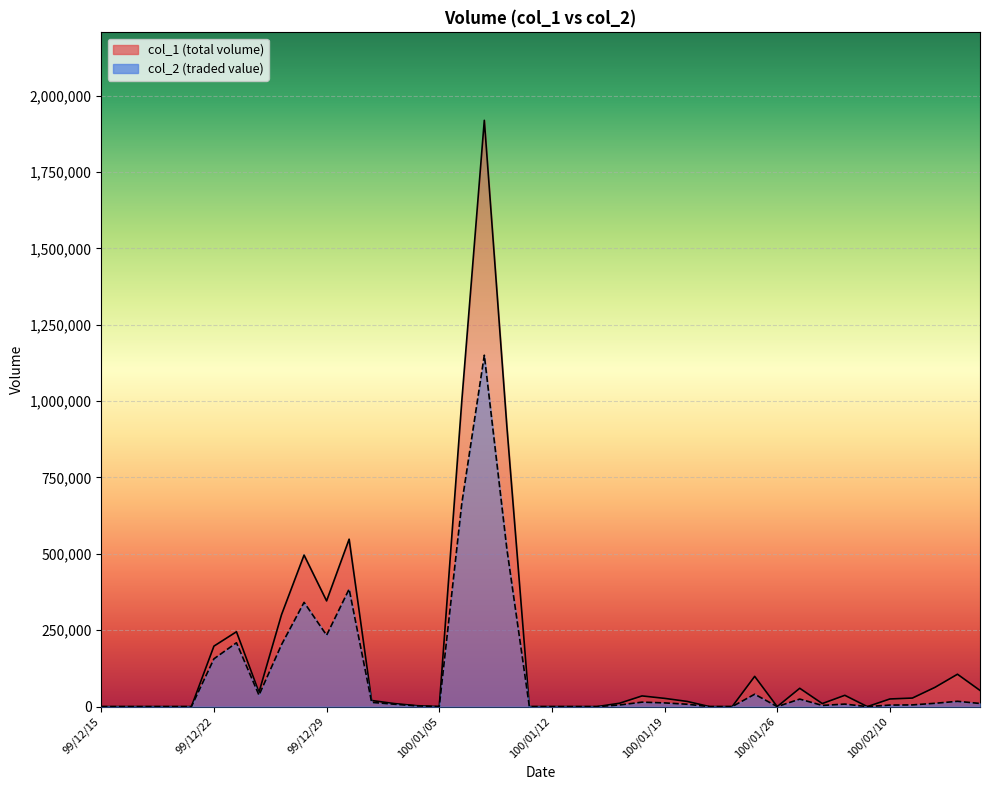

Which series has the largest range (max minus min)?

col_1_line